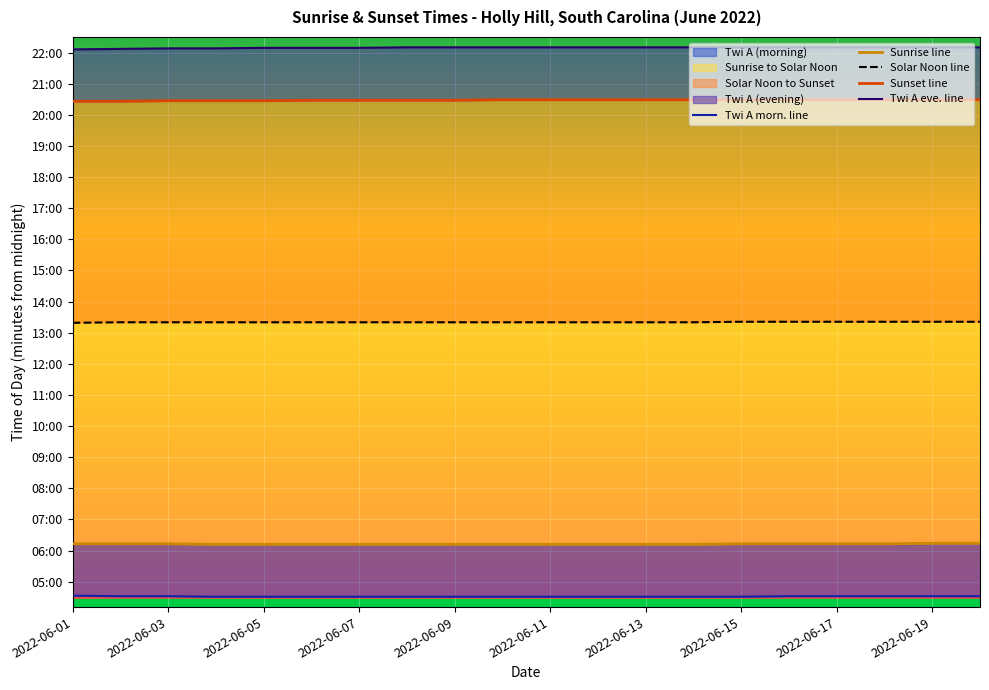

Which series changed the most between 2022-06-07 and 16?

Sunset line